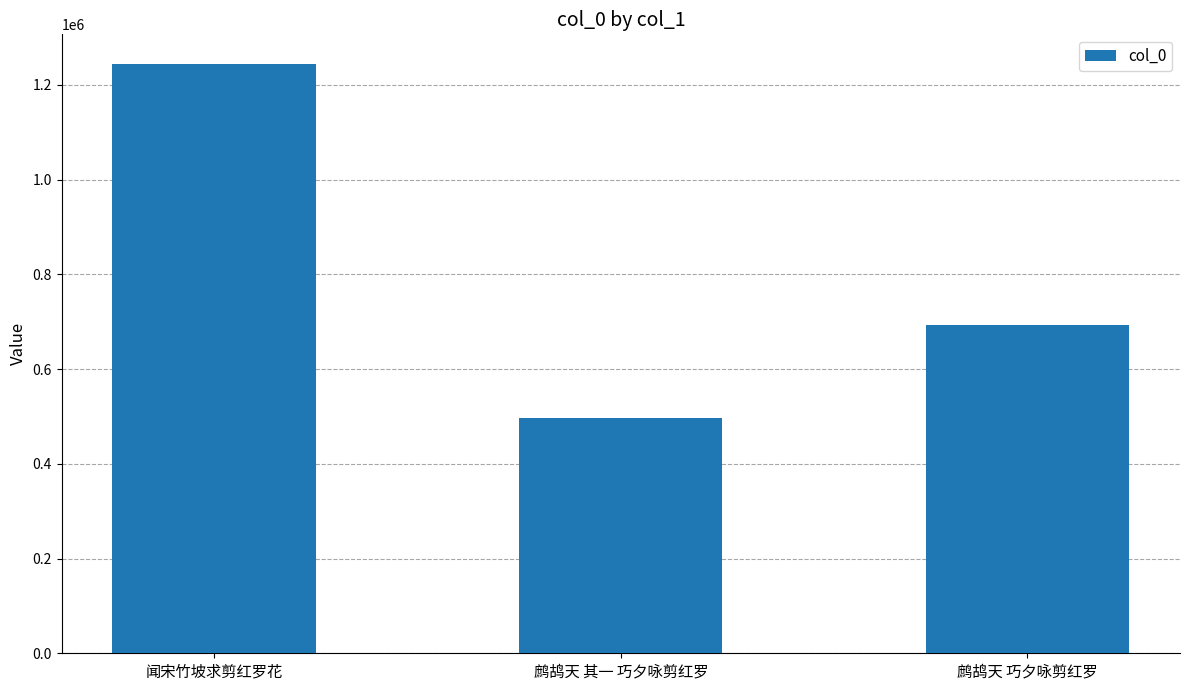

What is the difference between the maximum and minimum values?

747955